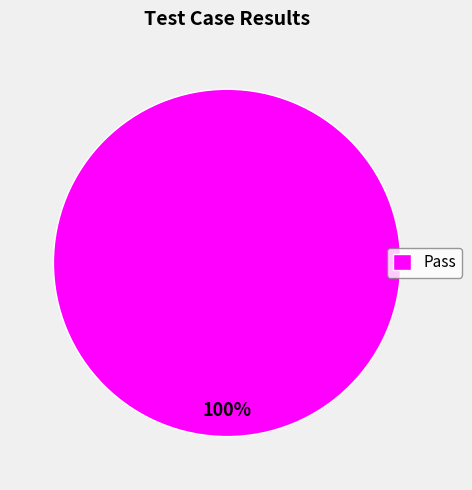

Is Pass the majority of the pie?

Yes